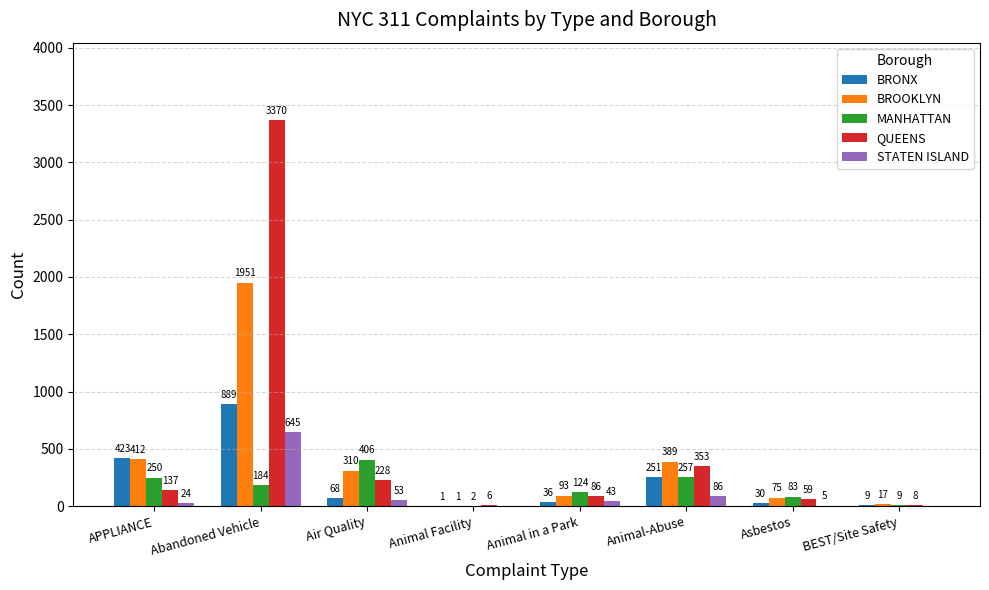

Which series changed the most between Animal-Abuse and Asbestos?

BROOKLYN